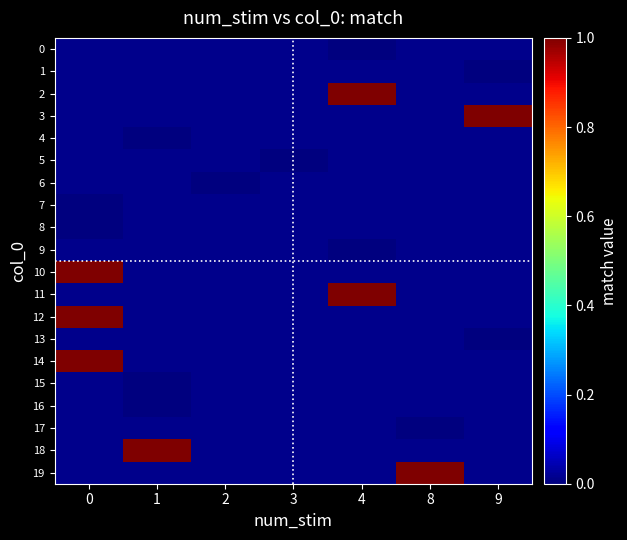

How many series are shown in this chart?

20